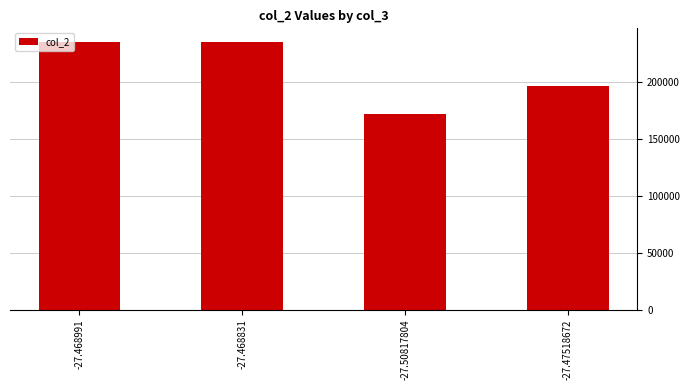

How many bars are there in total?

4